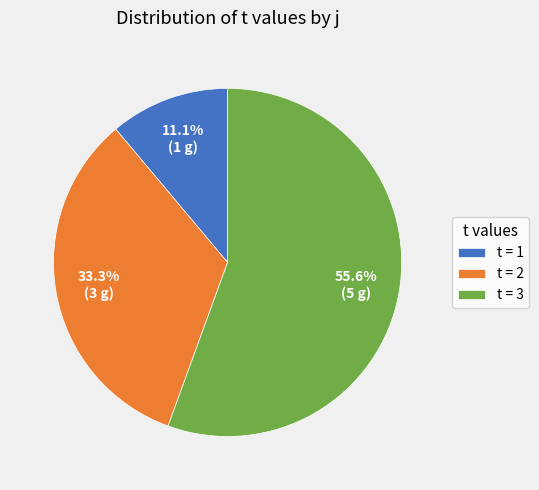

Which slice is the largest?

t = 3